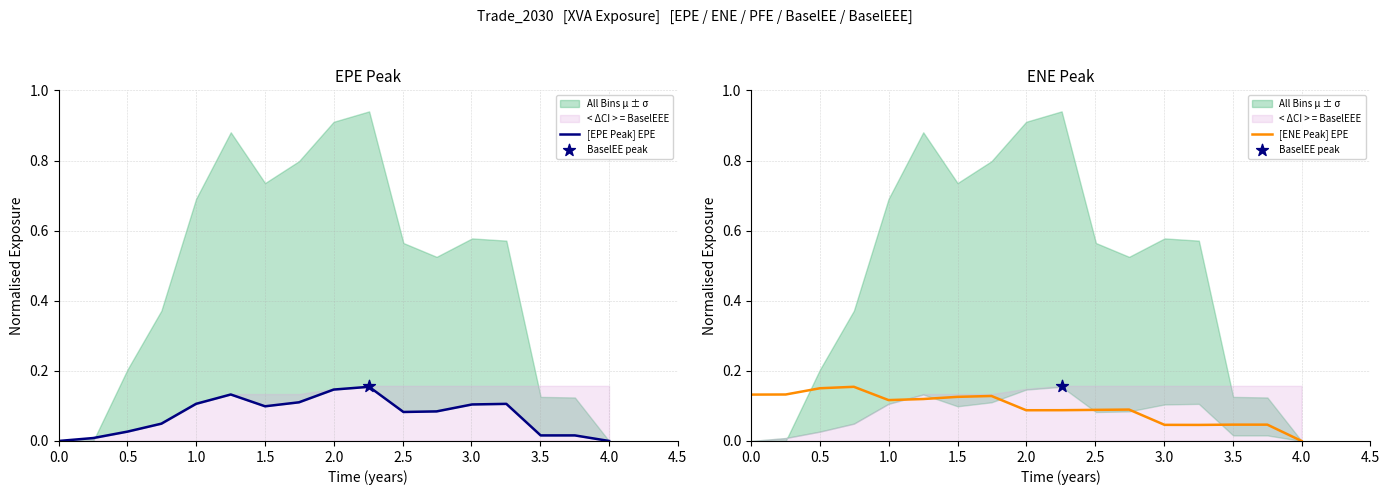

The value of [ENE Peak] EPE at 4.0 is 0.0. True or false?

True